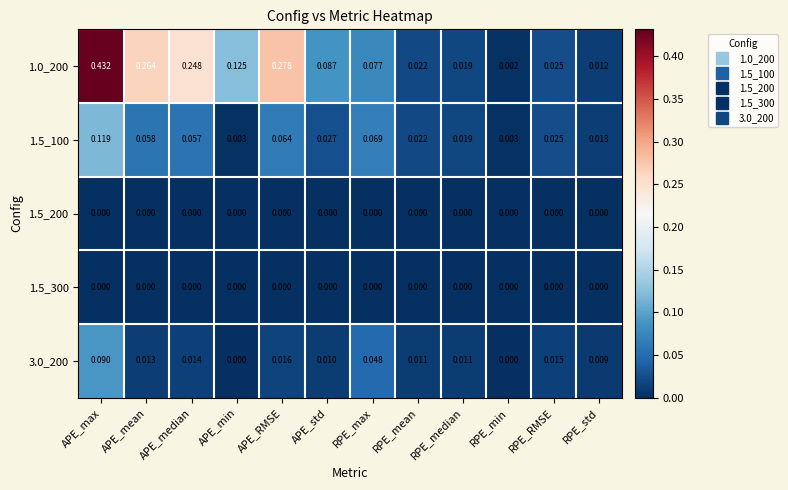

Which series has the largest total across all categories?

1.0_200